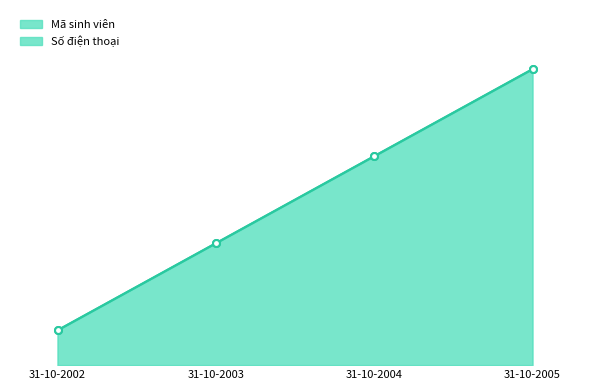

Is it true that Mã sinh viên equals 52 at 31-10-2003?

False